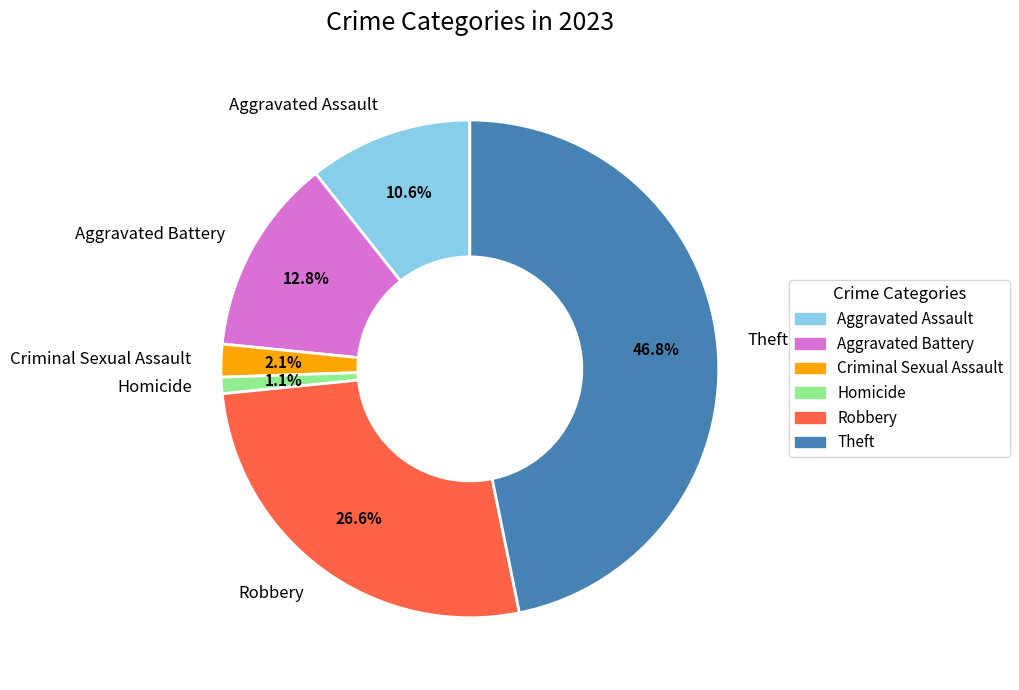

Which category has the biggest portion of the pie?

Theft